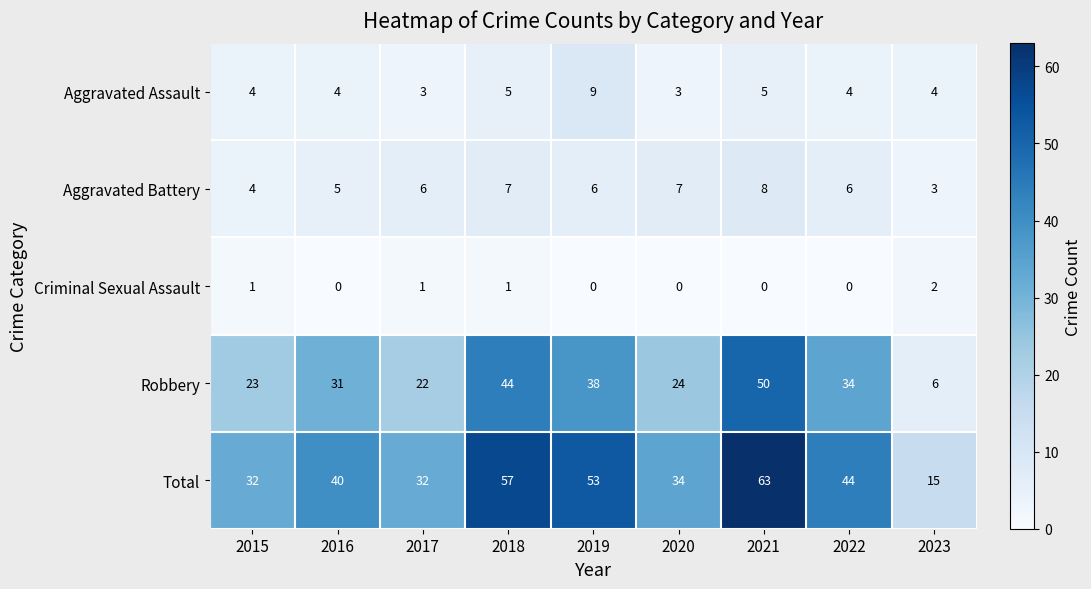

What is the maximum value for Robbery?

50